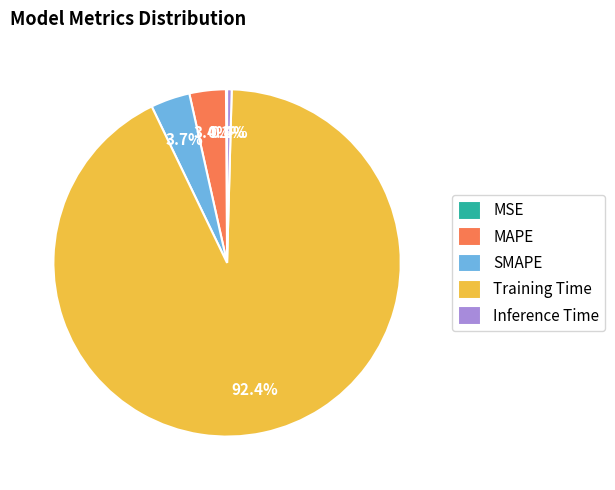

Which has a higher value, Training Time or MAPE?

Training Time